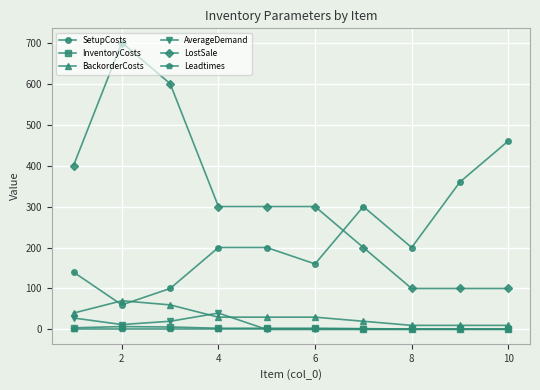

Which series has the largest range (max minus min)?

LostSale